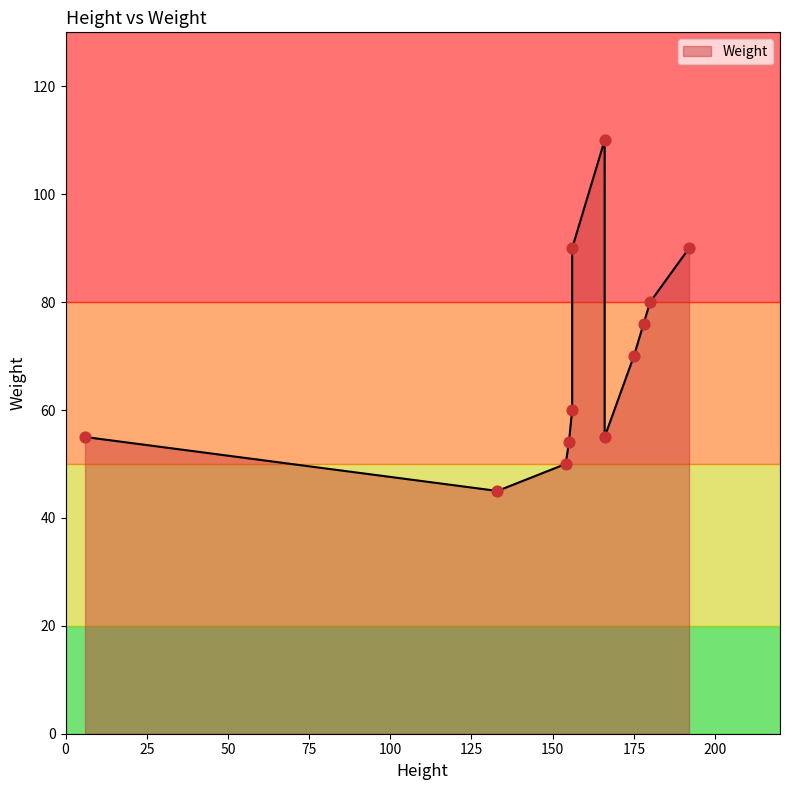

Between 154 and 156, which is larger?

156